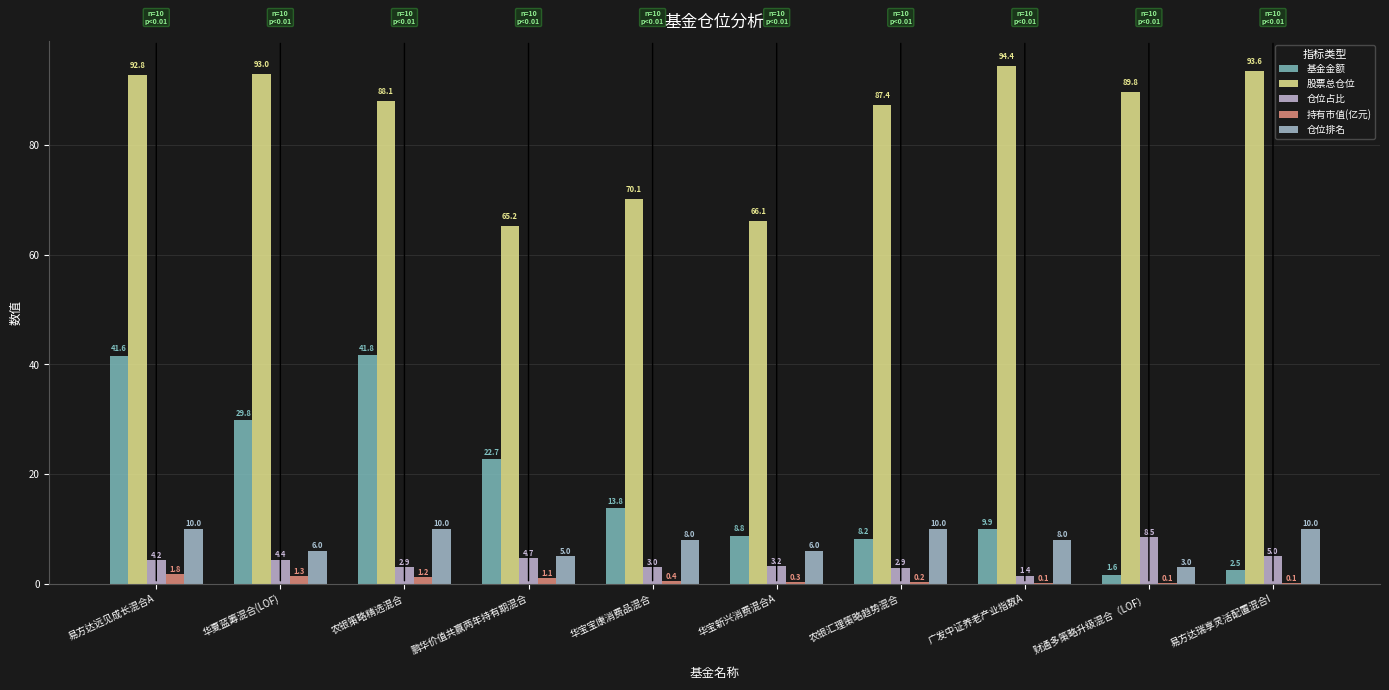

The 仓位排名 series shows 12.5 at 广发中证养老产业指数A. True or false?

False